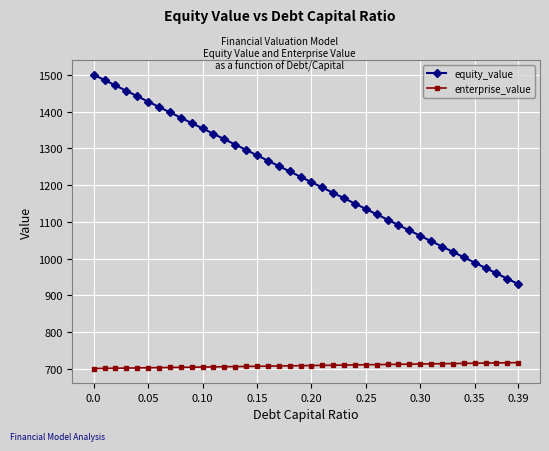

What is the value of the equity_value point at the 8th from the left?

1398.0